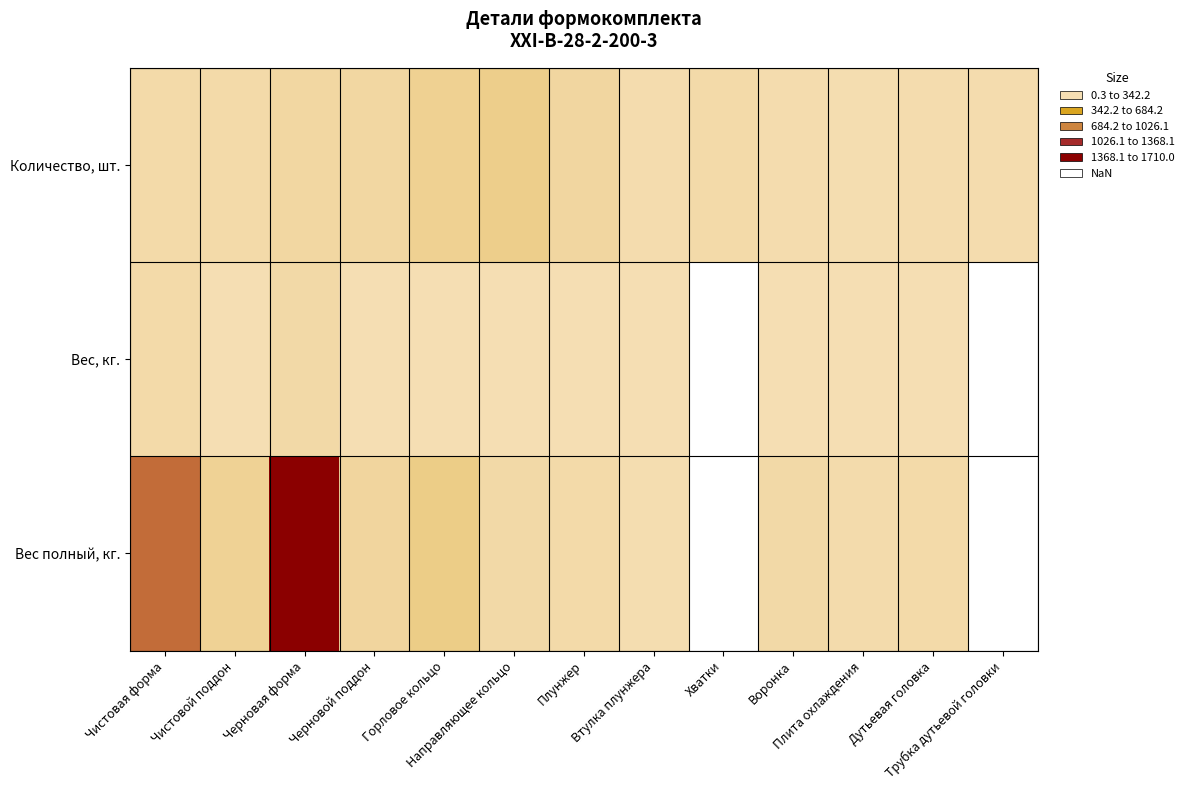

At which label is Вес, кг. closest to 17?

Чистовой поддон